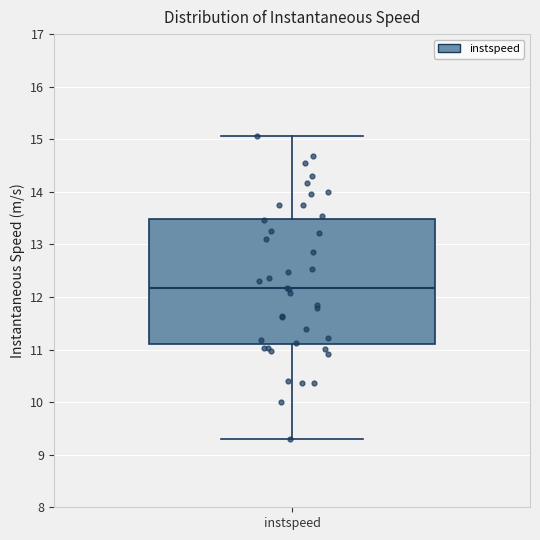

Where does the lower whisker of the box for instspeed end on the y-axis? The values are not printed on the chart, so give them approximately, as read against the axis.

9.3